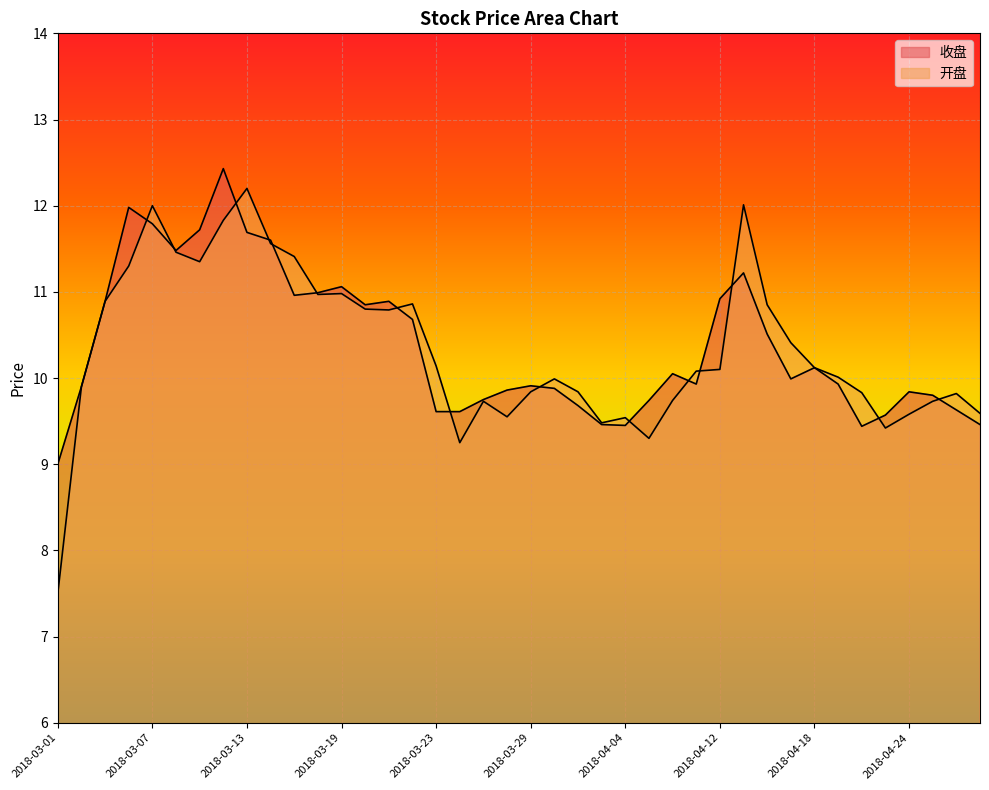

Which label corresponds to the smallest value in the chart?

2018-03-01